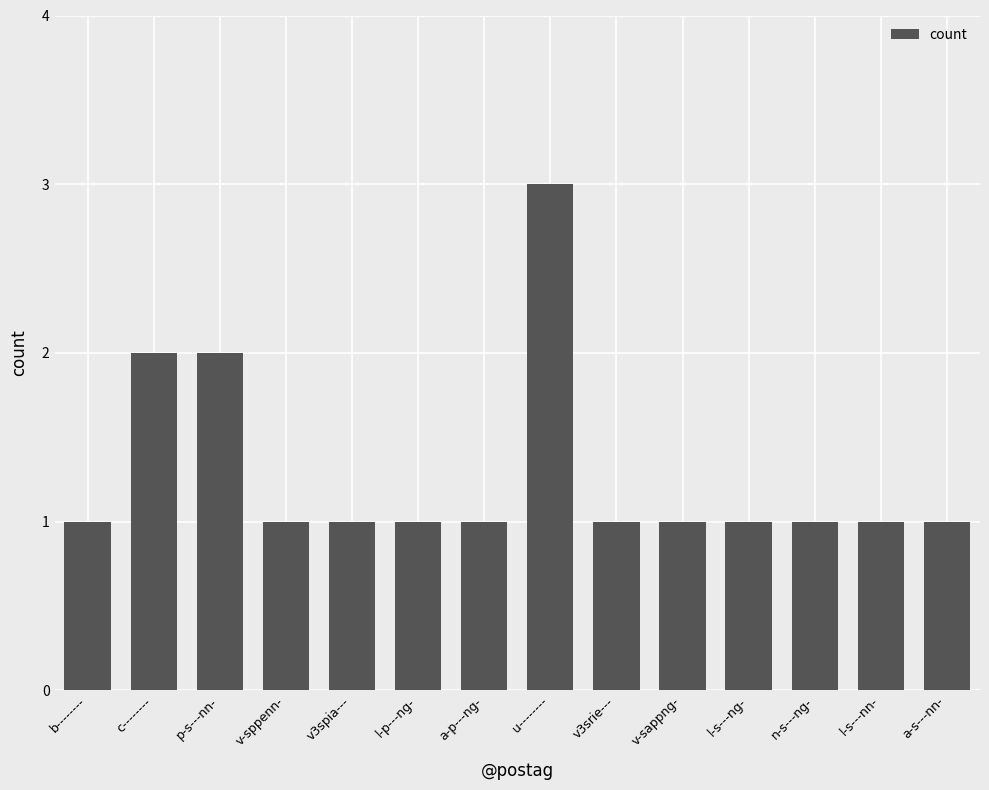

What is the value of the 1st bar from the left?

1